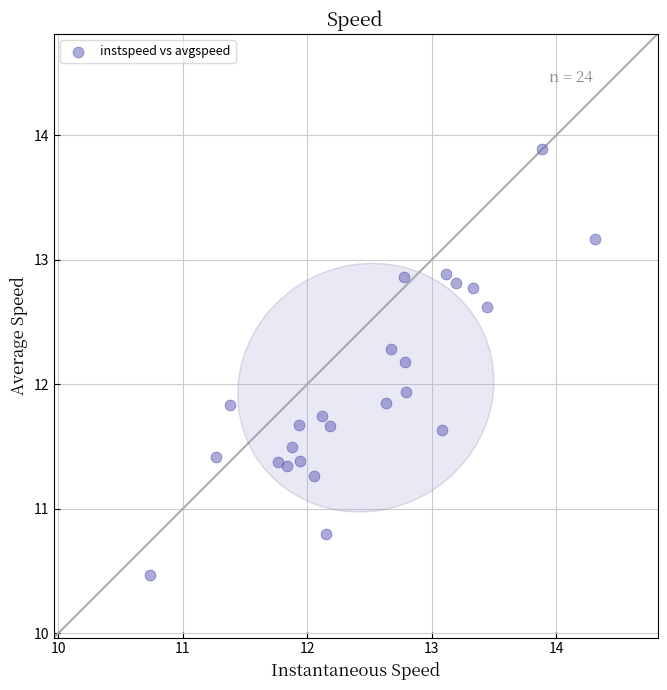

What Y value in the scatter plot is closest to 12?

11.9